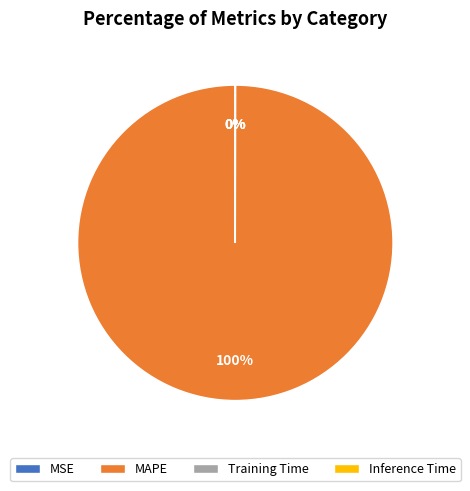

Is there any slice that represents more than half of the pie?

Yes